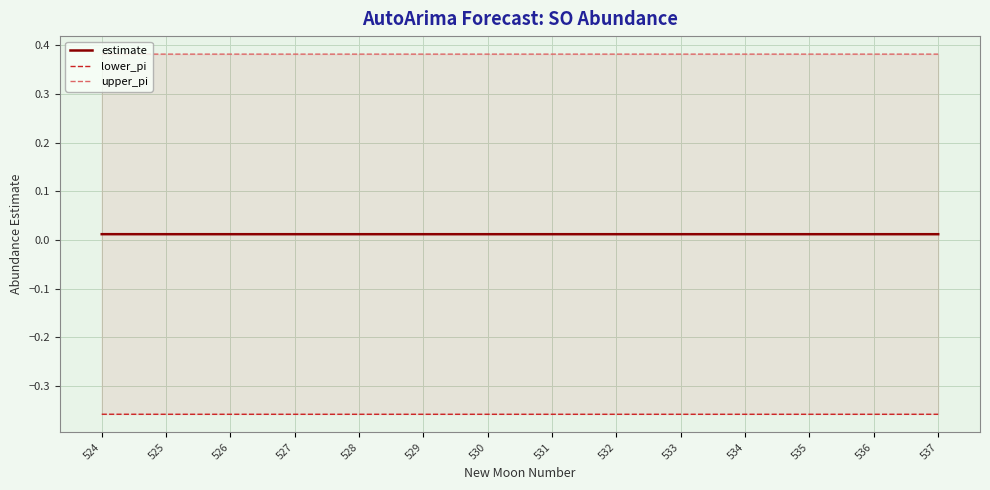

True or false: lower_pi and upper_pi cross at least once.

False